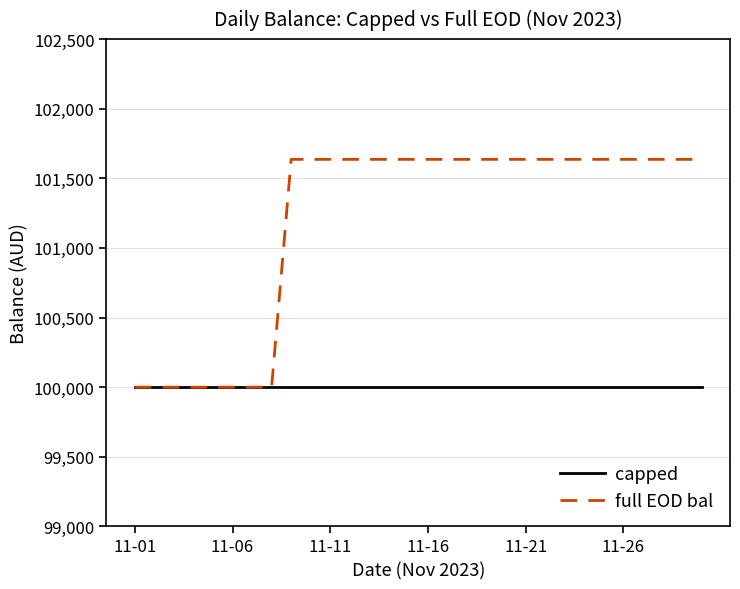

What is the highest value of the full EOD bal series?

101636